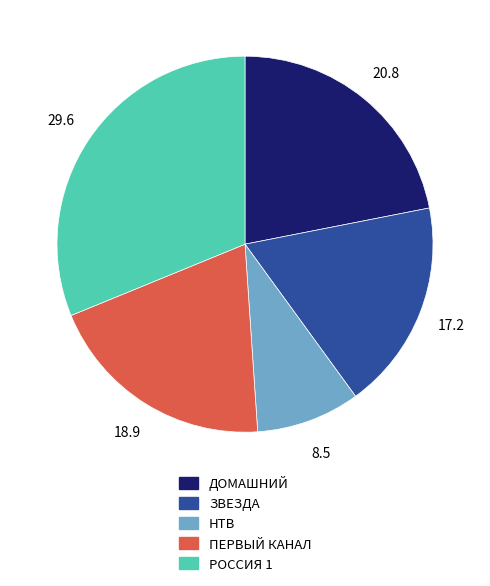

Rank the categories by value from lowest to highest.

НТВ, ЗВЕЗДА, ПЕРВЫЙ КАНАЛ, ДОМАШНИЙ, РОССИЯ 1